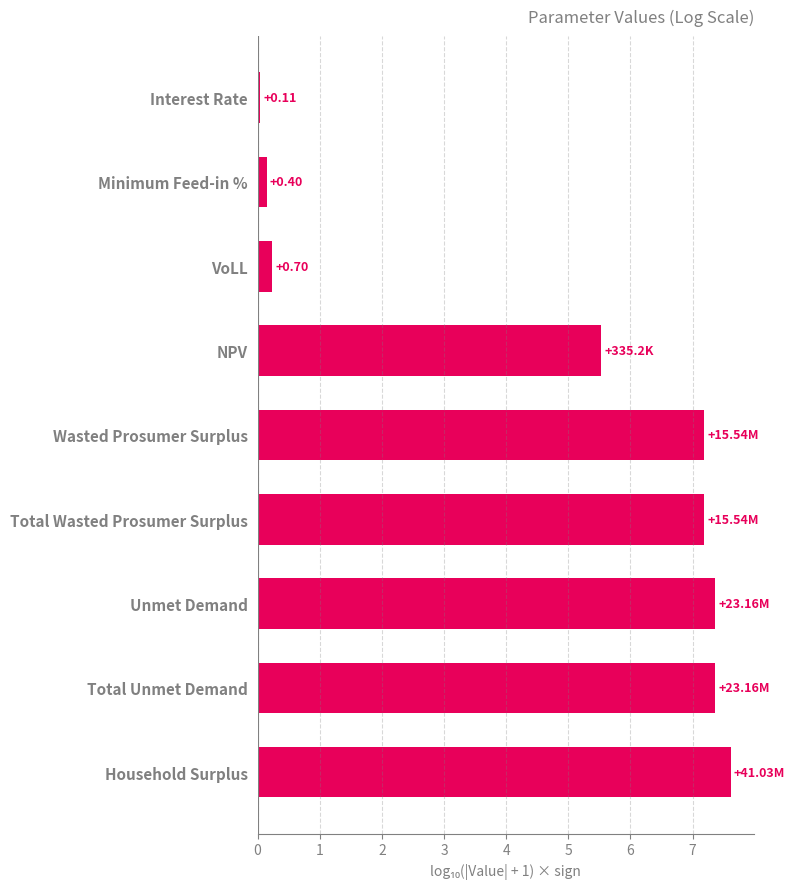

Which category has the highest value across all series?

Household Surplus